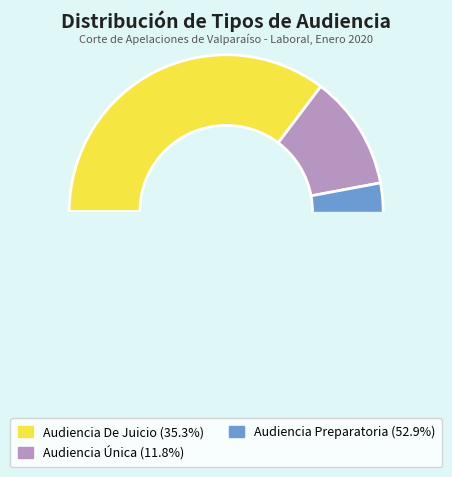

To the nearest percent, what is the average slice percentage?

33%